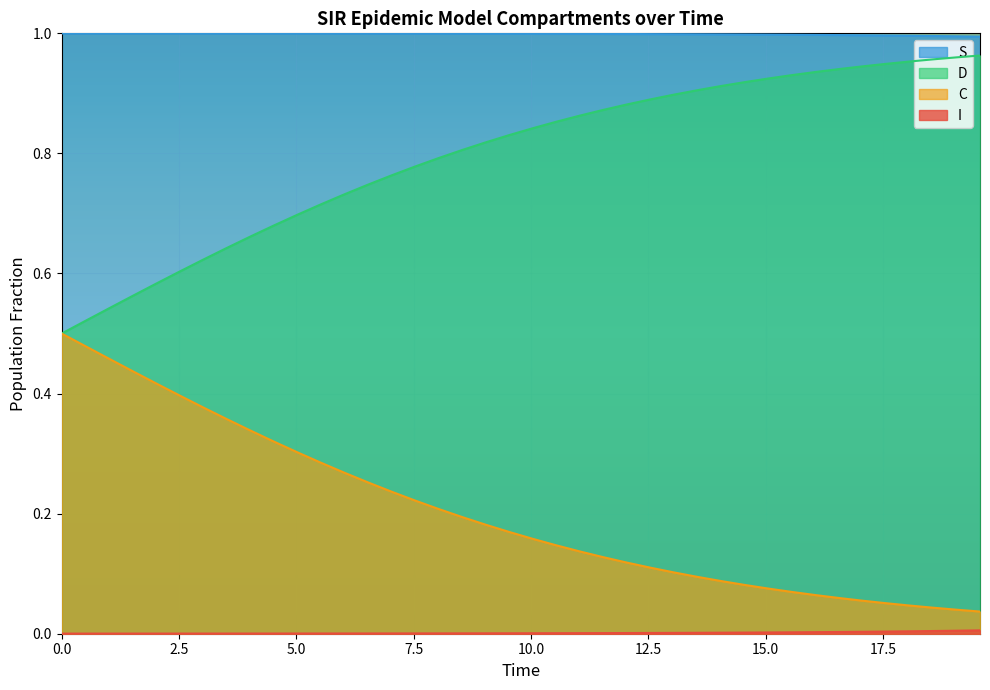

Which series has the largest total across all categories?

S